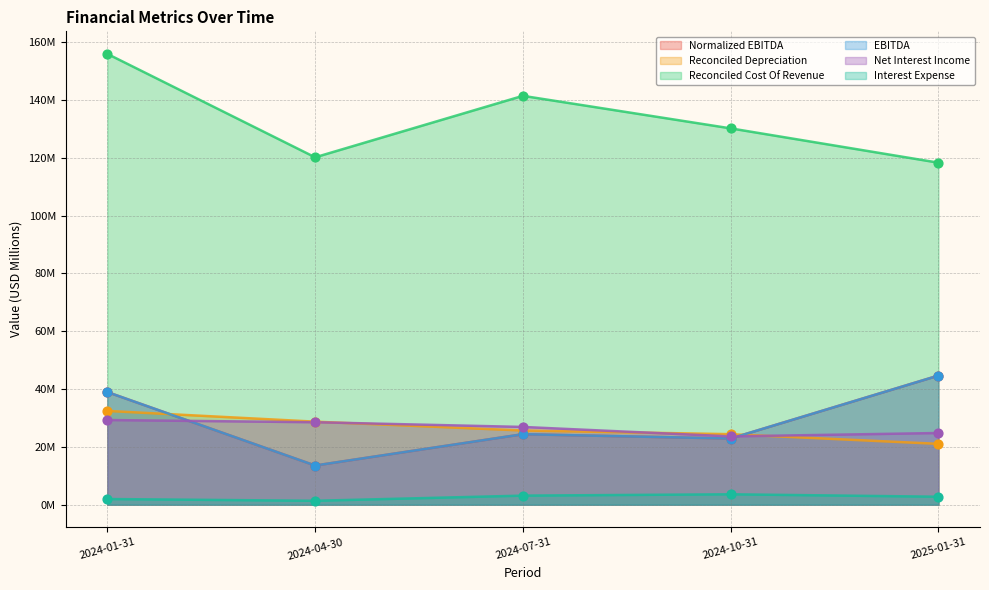

What is the total value across all series at 2024-04-30?

205.9